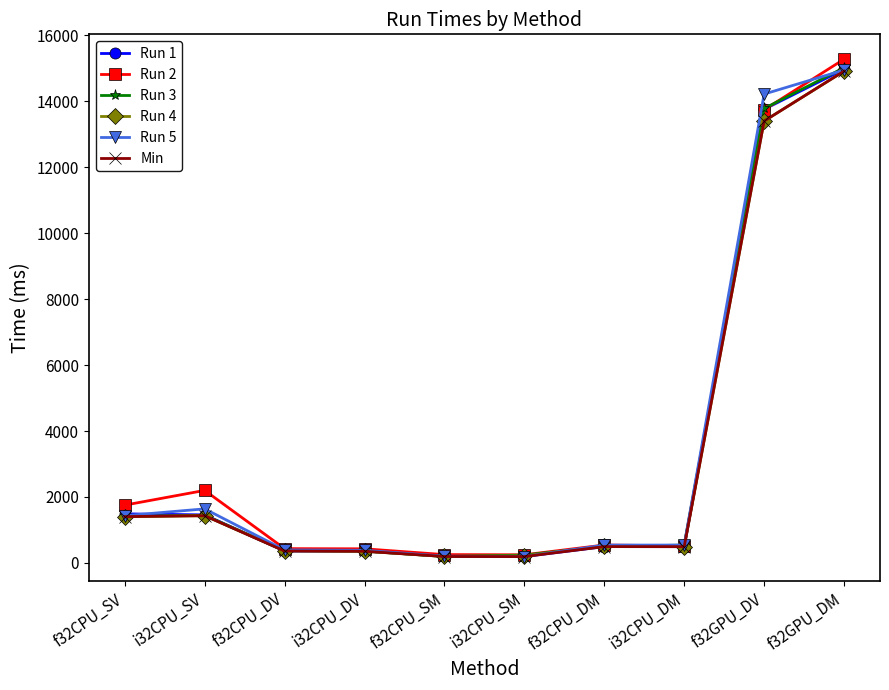

Which series has the largest range (max minus min)?

Run 2